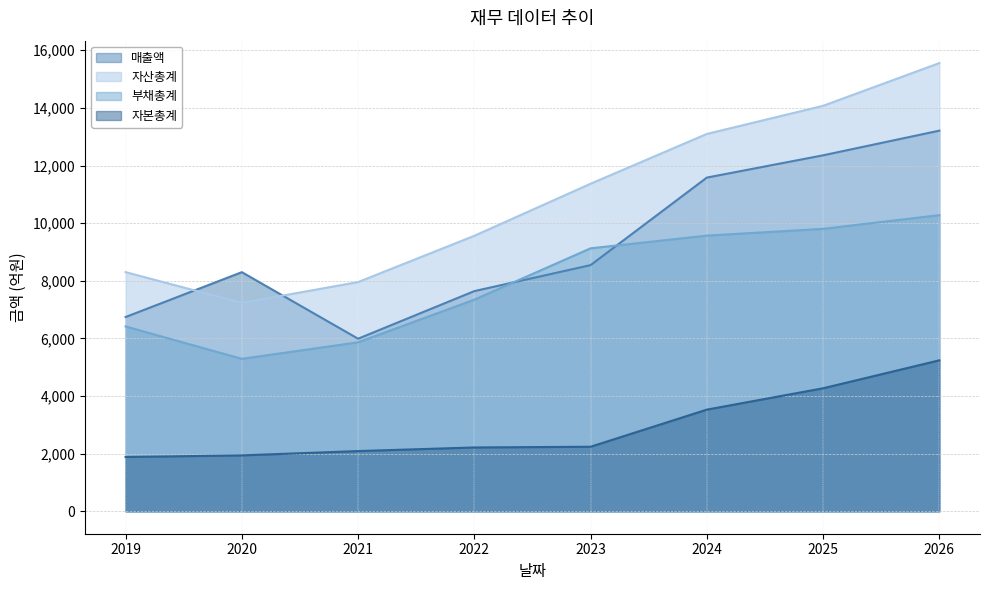

What is the average value of the 부채총계 series?

7962